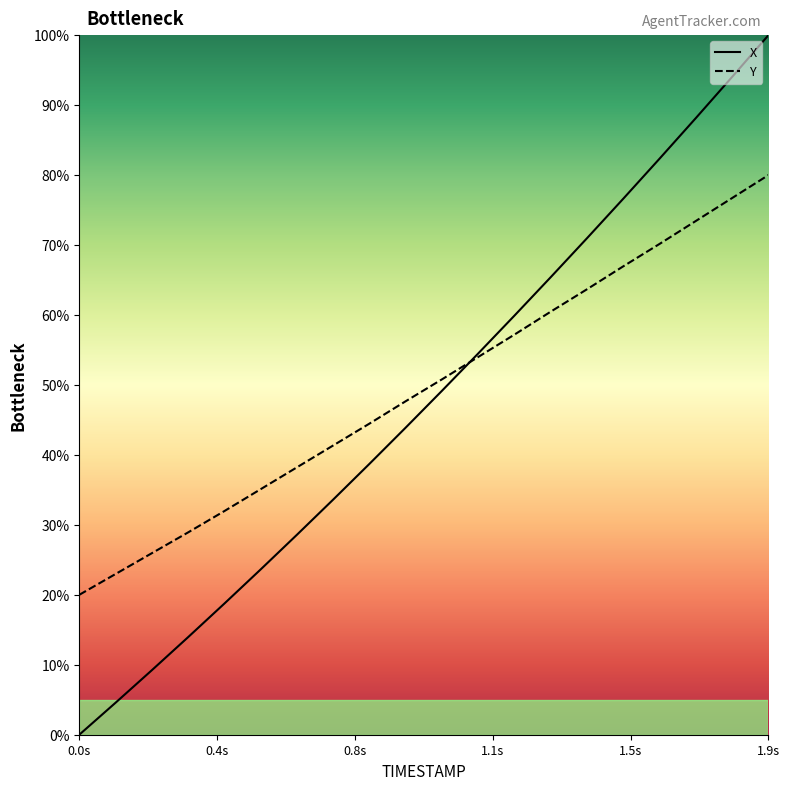

Rank the series by their maximum value, from lowest to highest.

Y, X